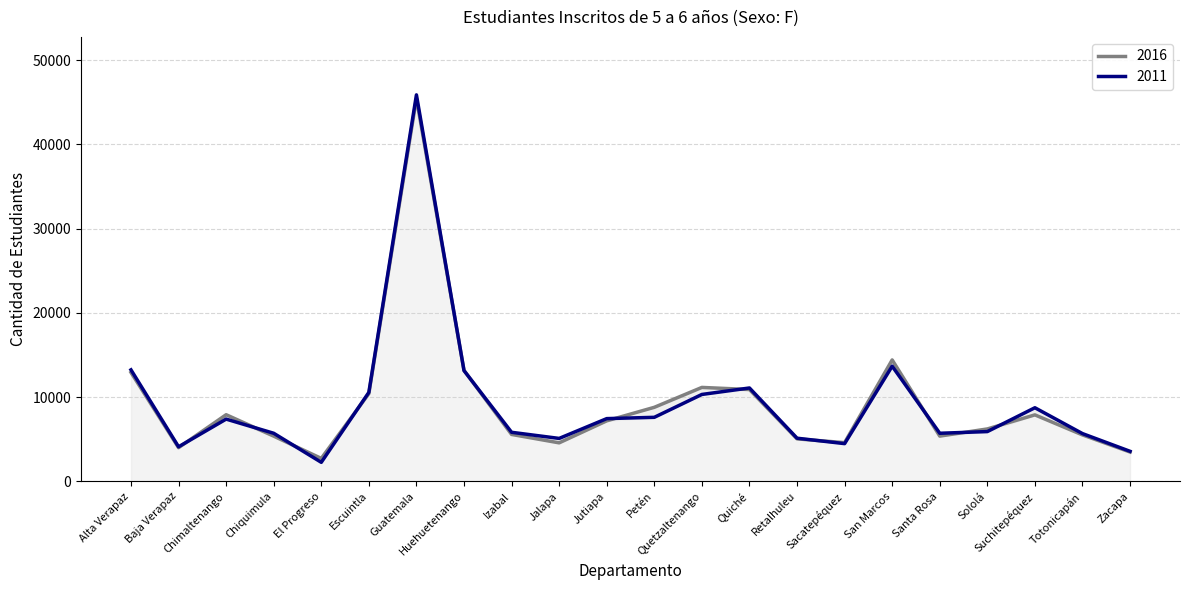

In 2016, how many points are higher than both neighbors (excluding endpoints)?

5